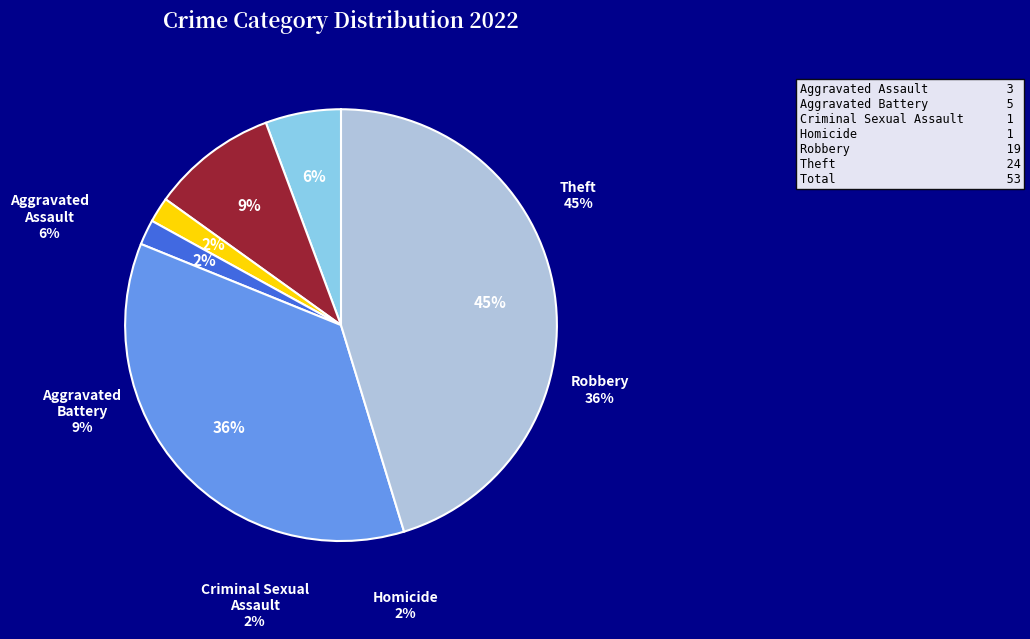

What is the change in value from Aggravated Assault to Criminal Sexual Assault?

-2